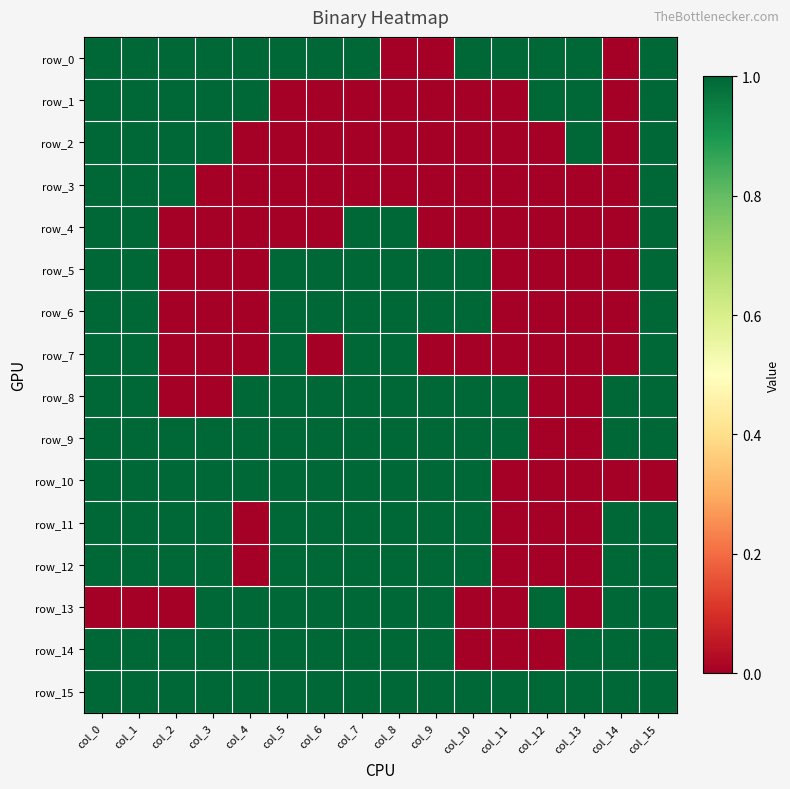

True or false: row_15 has a value of 2 at col_7.

False